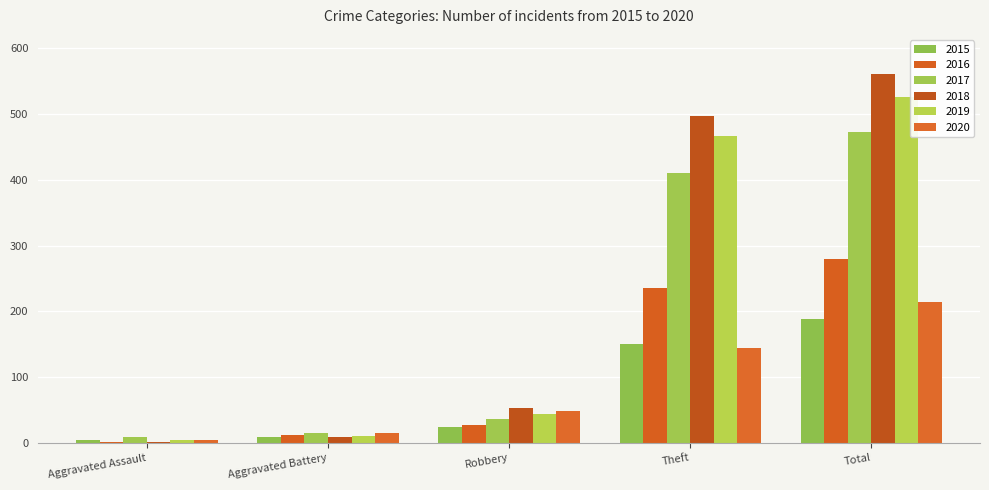

Between Aggravated Battery and Aggravated Assault, which is larger?

Aggravated Battery